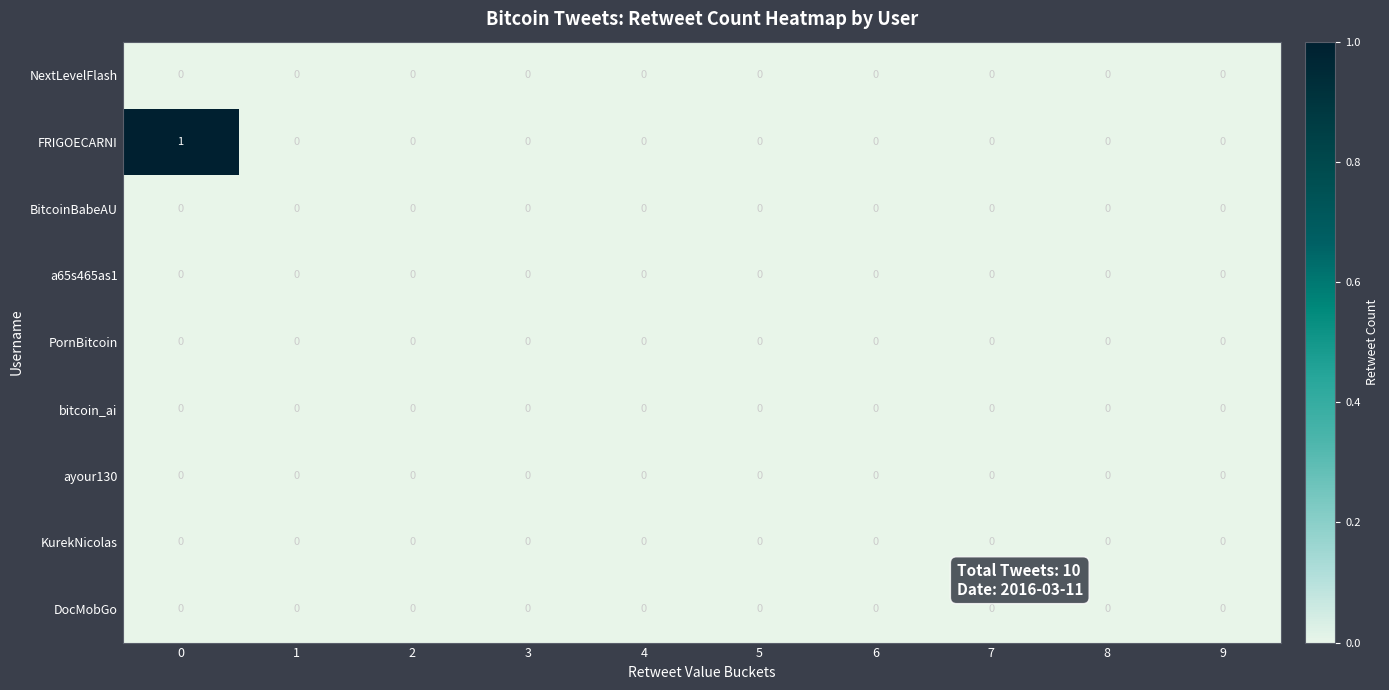

How many distinct data groups are displayed?

9